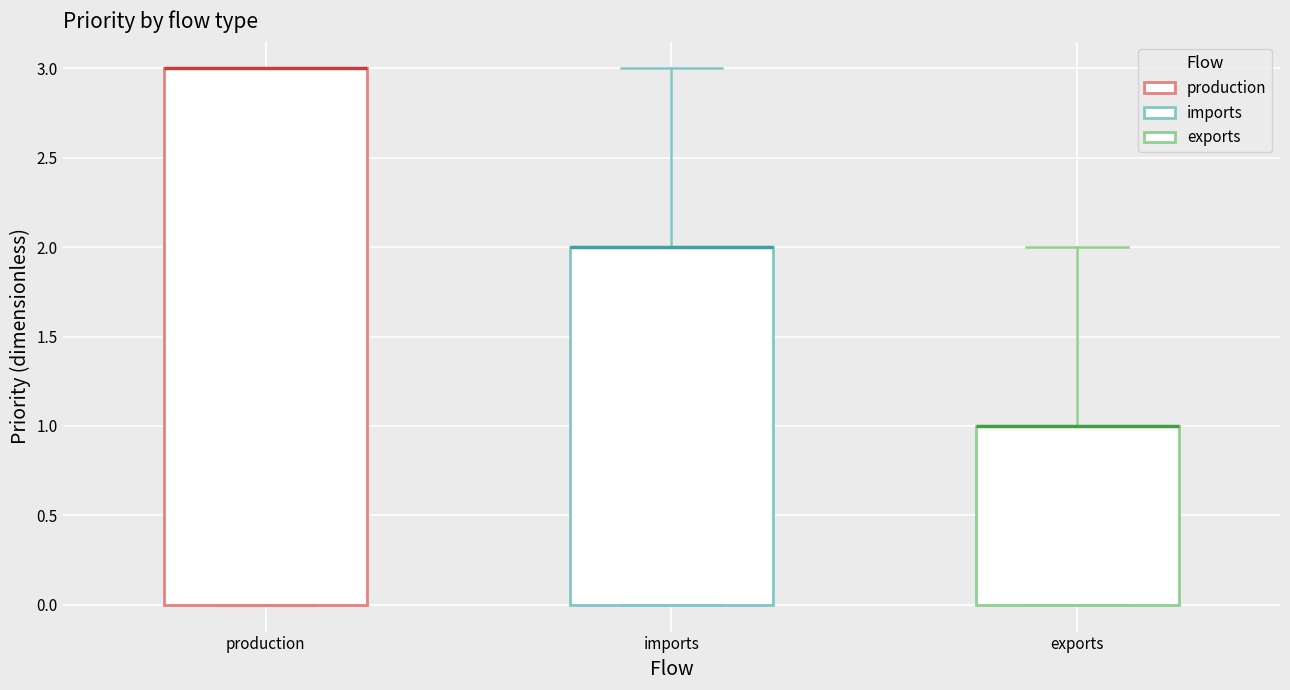

Where does the upper whisker of the box for exports end on the y-axis? The values are not printed on the chart, so give them approximately, as read against the axis.

2